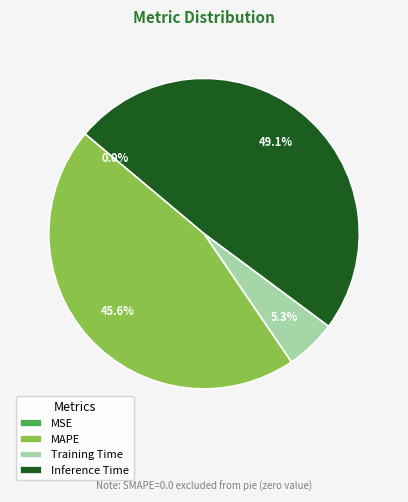

Is there a majority slice in this chart?

No